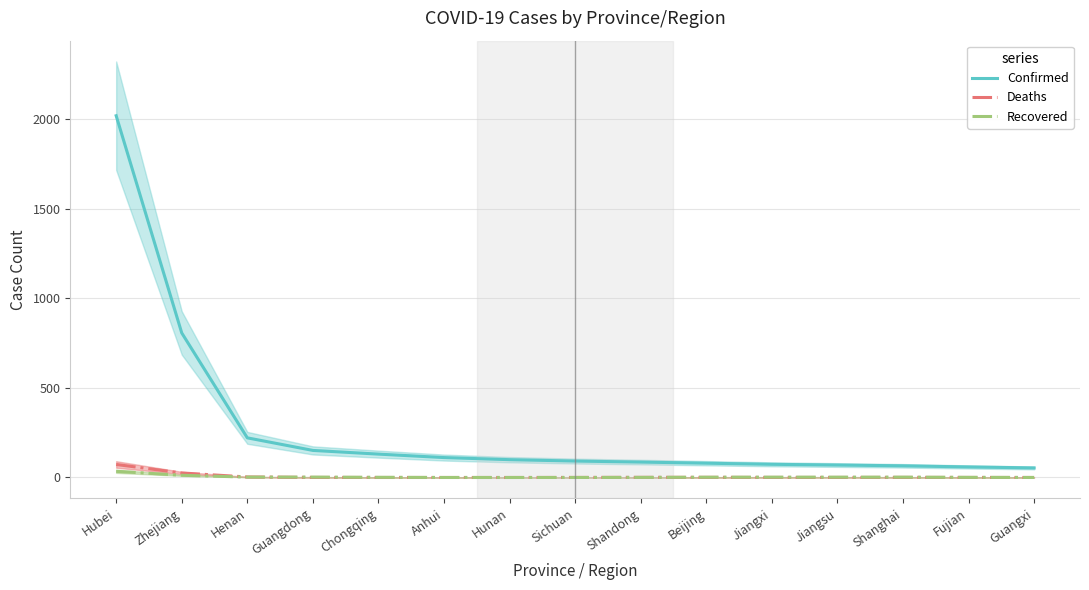

What is the label of the 13th point from the left?

Shanghai